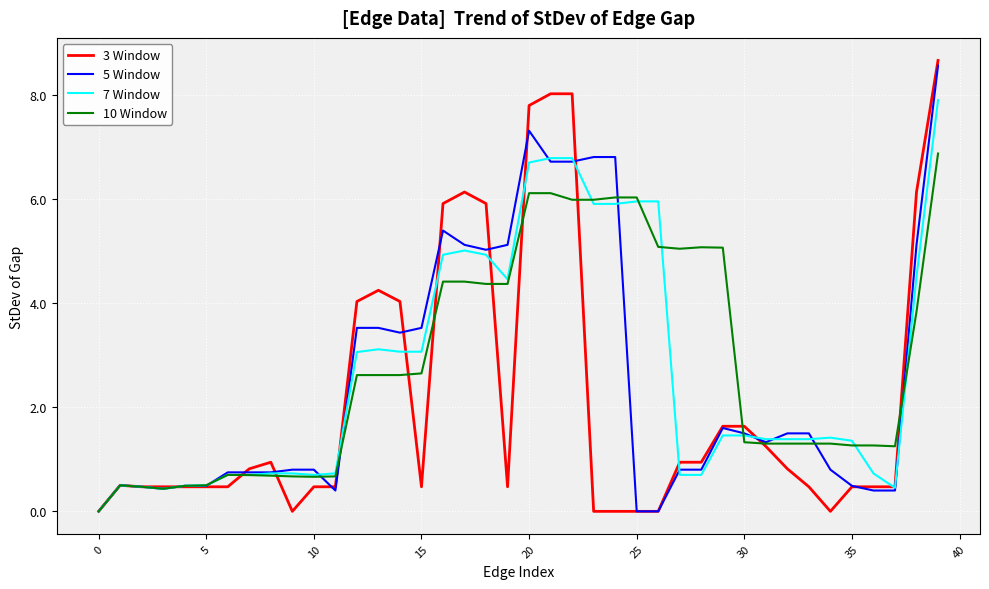

Which series has the largest range (max minus min)?

3 Window